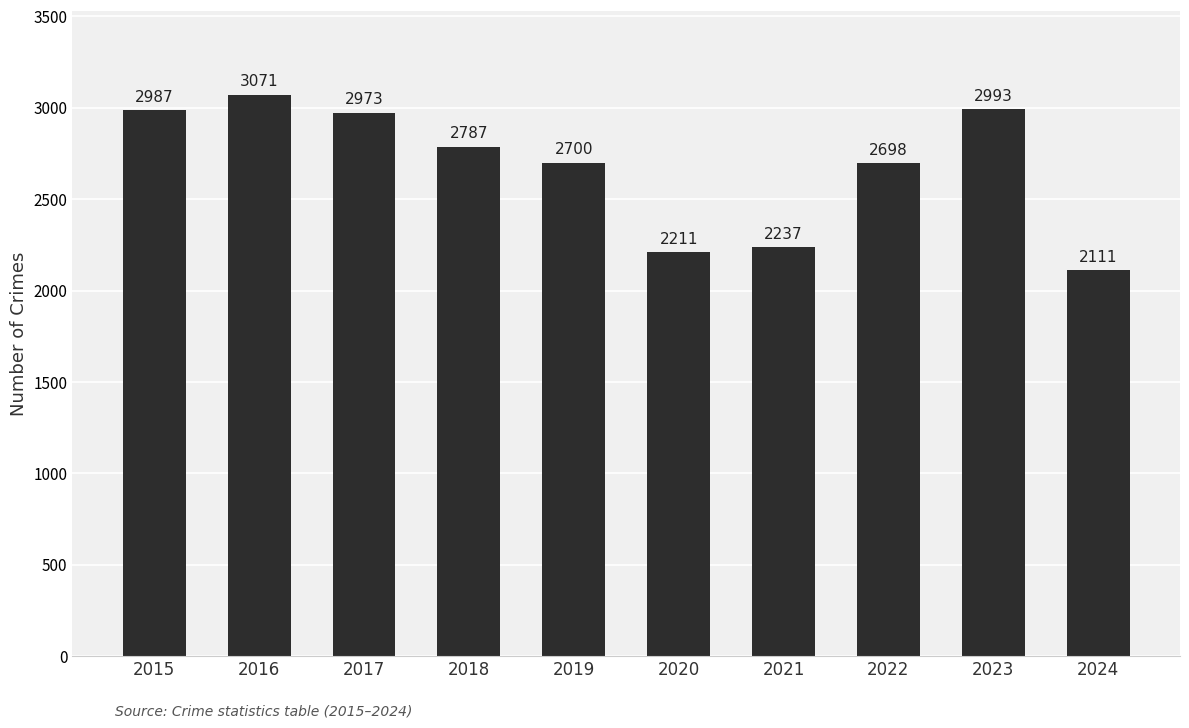

What is the difference between the maximum and minimum values?

960